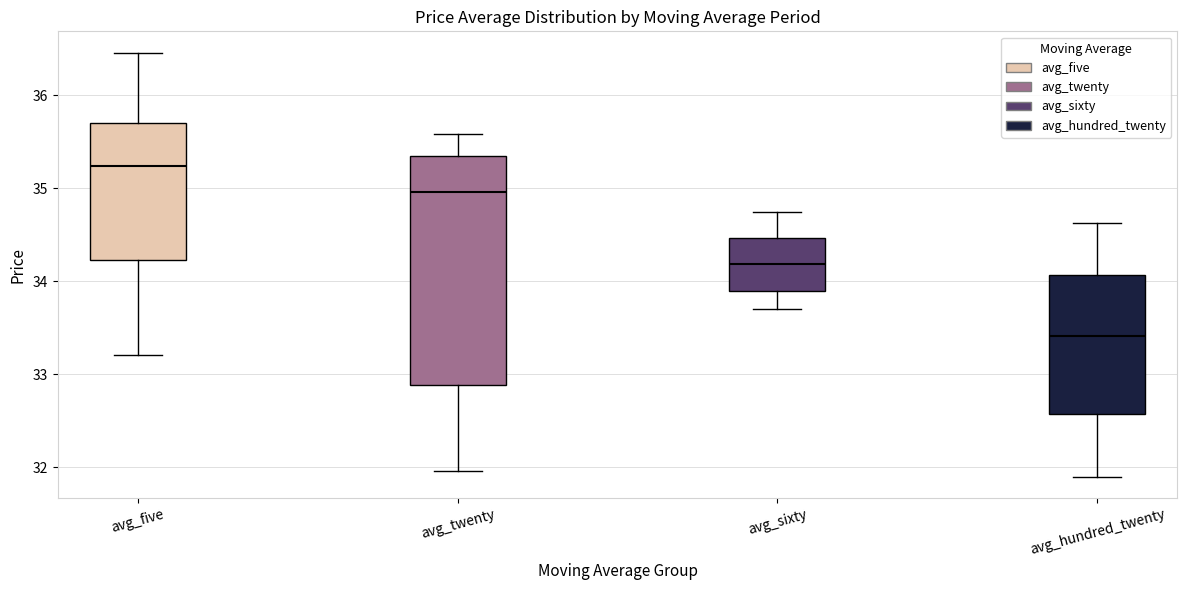

Which box is the tallest, from its lower edge to its upper edge?

avg_twenty